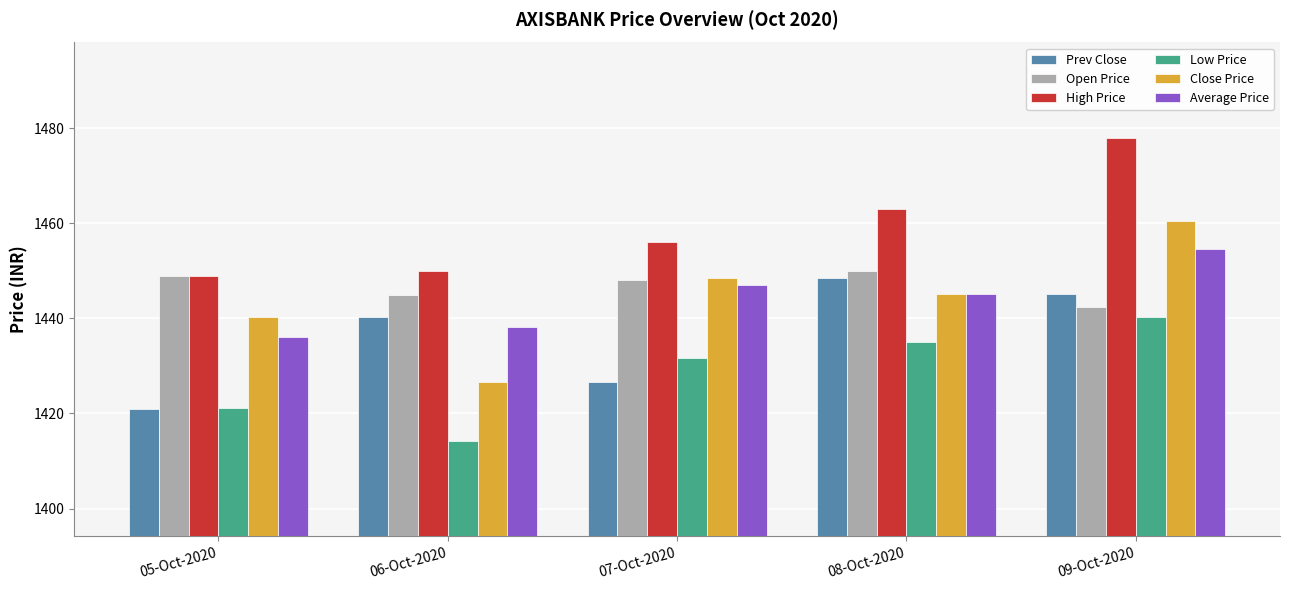

Is the value of Average Price at 06-Oct-2020 greater than the value of High Price at 08-Oct-2020?

No